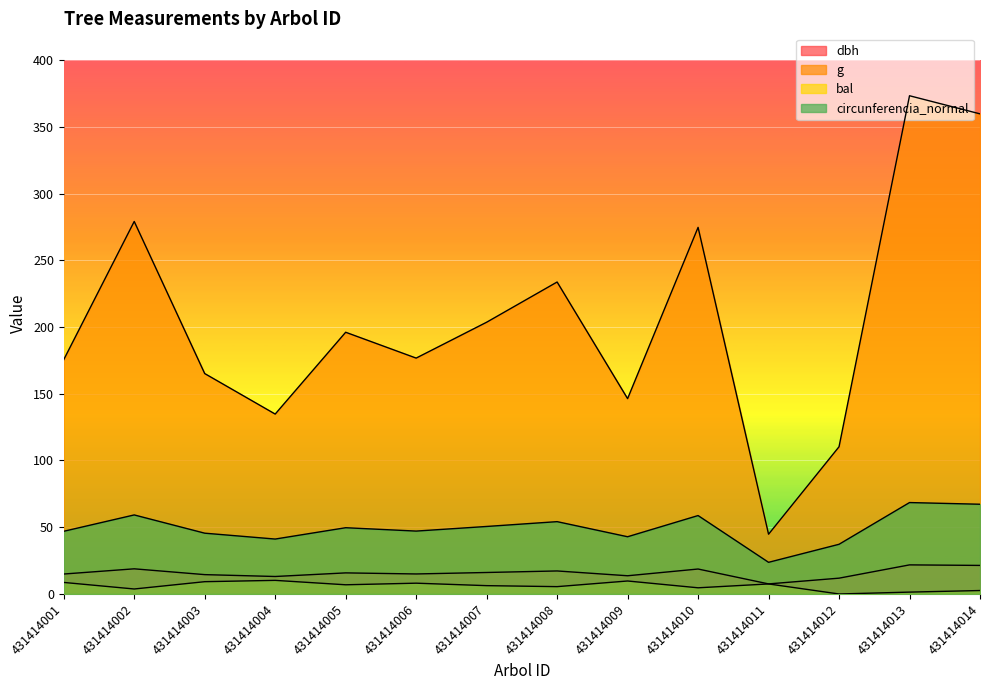

Where is dbh nearest to the value 14?

431414009